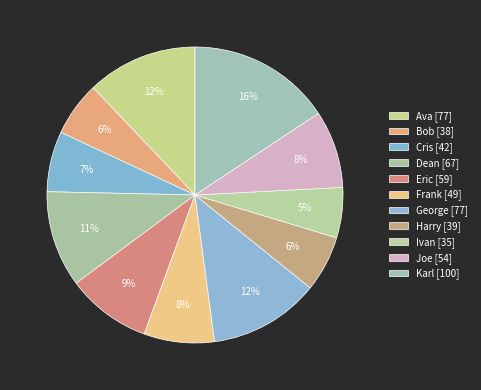

What percentage do Ivan and Frank together represent?

13.2%